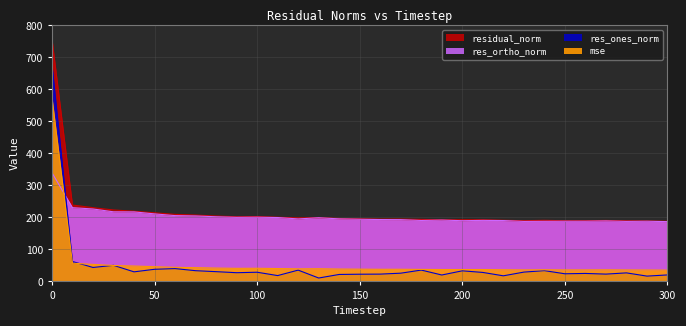

Reading left to right, list all the values displayed in this chart.

mse: 576.3	57.0	53.1	49.8	48.1	46.0	43.9	43.0	41.7	40.9	41.1	40.2	39.4	39.7	38.7	38.3	37.9	37.9	37.5	37.1	37.1	37.2	36.5	36.0	36.4	36.0	36.0	36.3	35.9	35.7	35.3
res_ones_norm: 678.9	62.3	43.6	50.3	29.9	37.9	40.1	33.5	30.5	27.2	28.7	18.2	35.3	10.6	21.8	22.5	22.8	25.7	35.4	20.0	33.1	28.1	17.5	29.1	33.7	23.9	24.9	22.8	26.7	16.6	20.3
res_ortho_norm: 339.7	230.5	226.4	217.5	217.3	211.0	205.7	204.7	202.0	200.3	200.7	199.6	195.3	198.9	195.5	194.3	193.3	193.1	190.5	191.7	189.8	190.7	190.2	187.6	187.9	188.1	188.2	189.1	187.6	188.1	186.8
residual_norm: 759.2	238.7	230.5	223.3	219.4	214.4	209.5	207.4	204.3	202.1	202.8	200.5	198.5	199.2	196.7	195.6	194.7	194.8	193.7	192.7	192.6	192.8	191.0	189.8	190.9	189.7	189.8	190.5	189.5	188.9	187.9